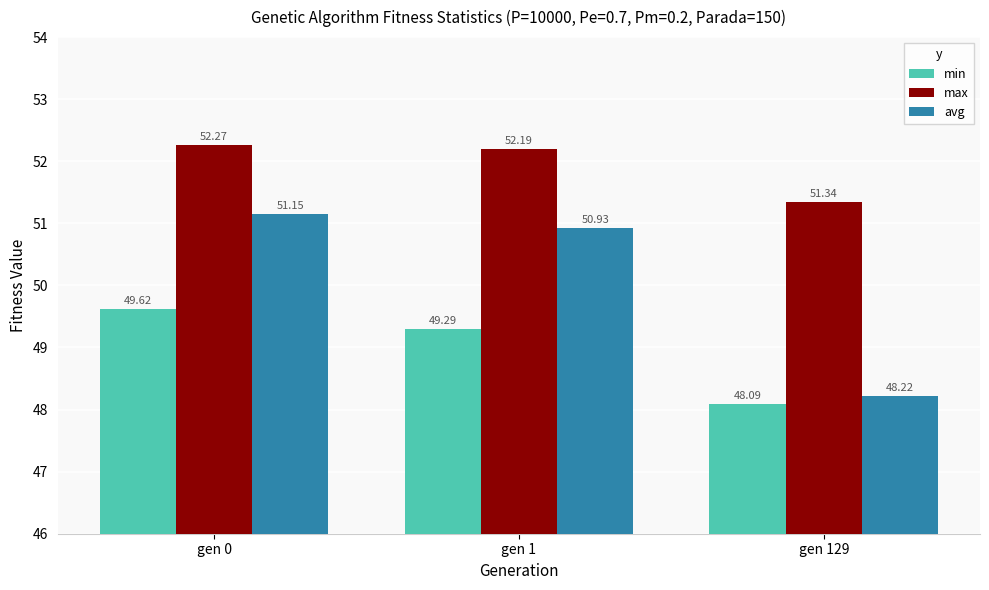

Which series has the largest total across all categories?

max